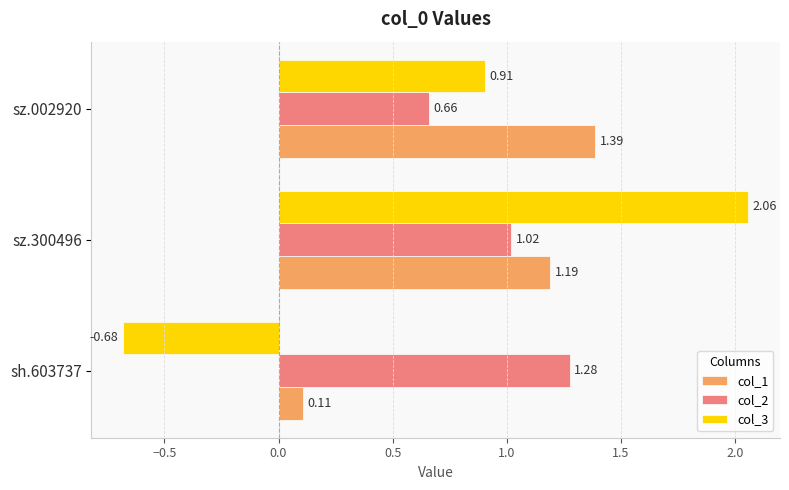

What is the difference between the second highest and minimum values in the col_2 series?

0.4